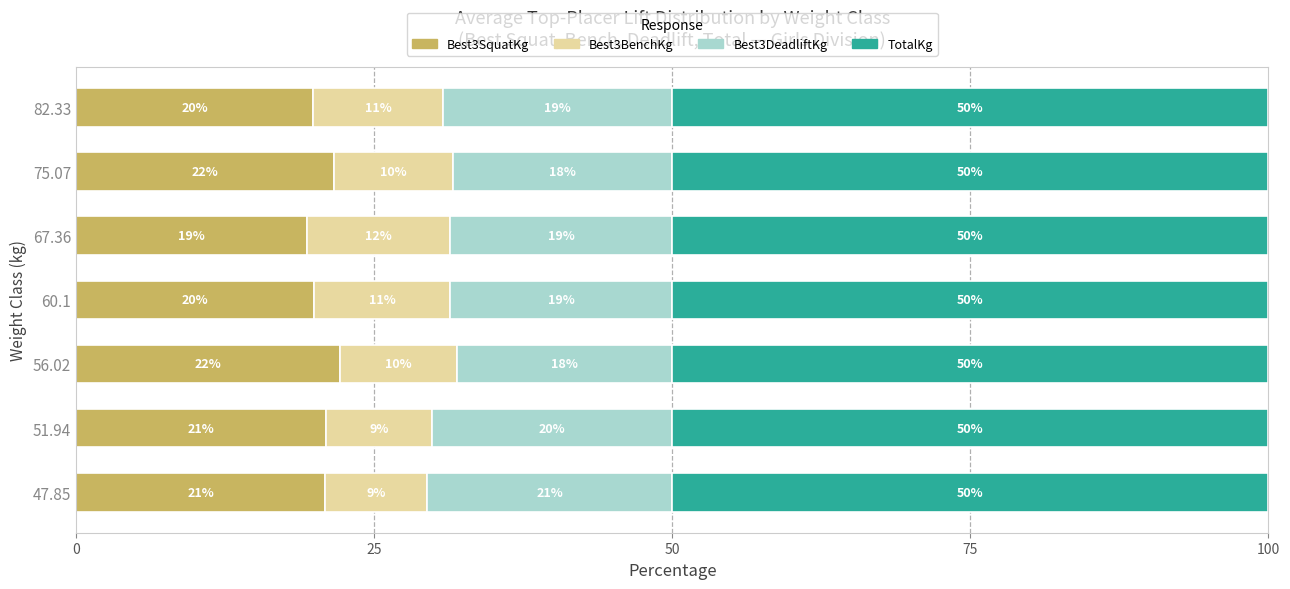

At which label does Best3SquatKg reach its minimum?

67.36